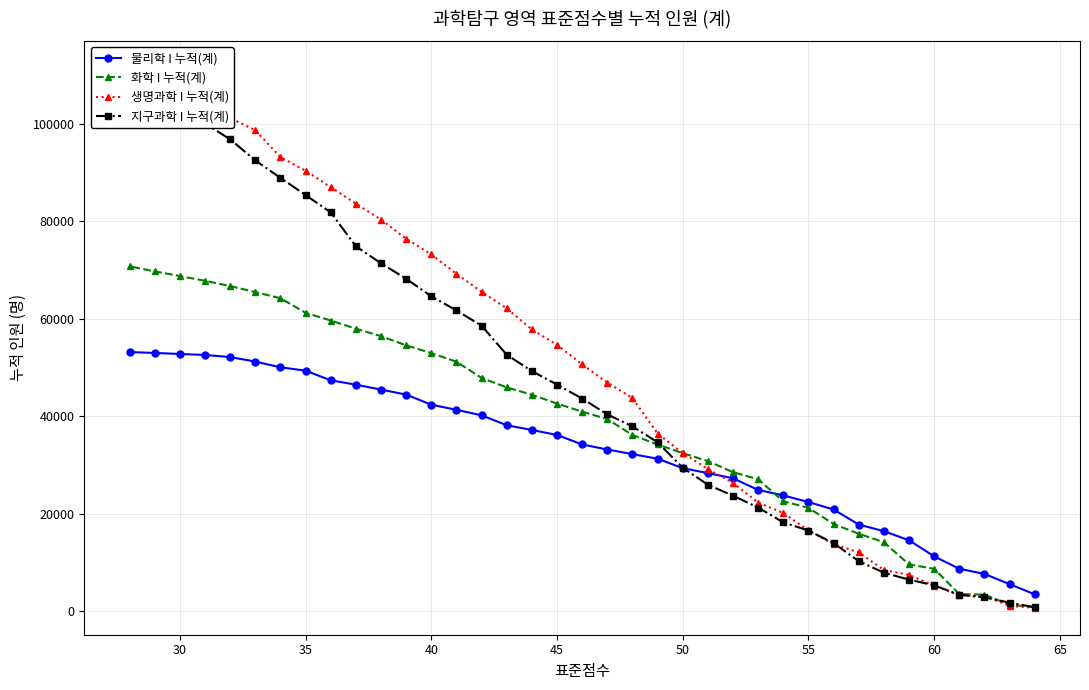

The value of 화학 I 누적(계) at 30 is 68744. True or false?

True